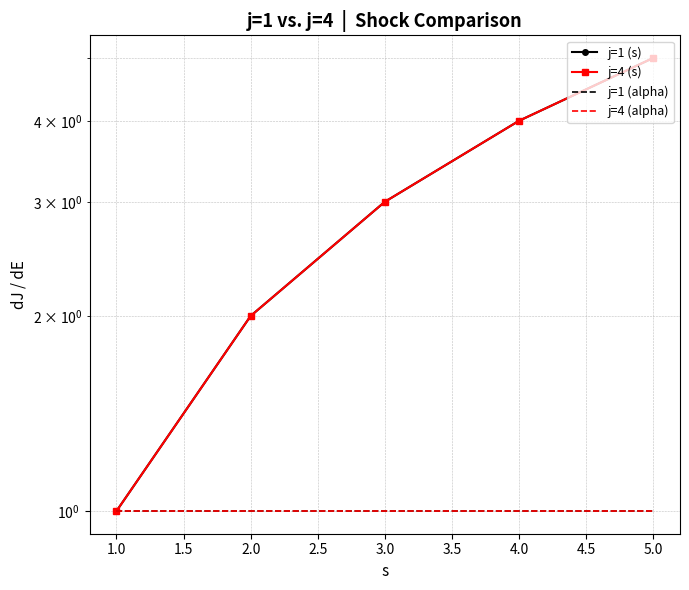

True or false: j=1 (alpha) and j=1 (s) cross at least once.

False